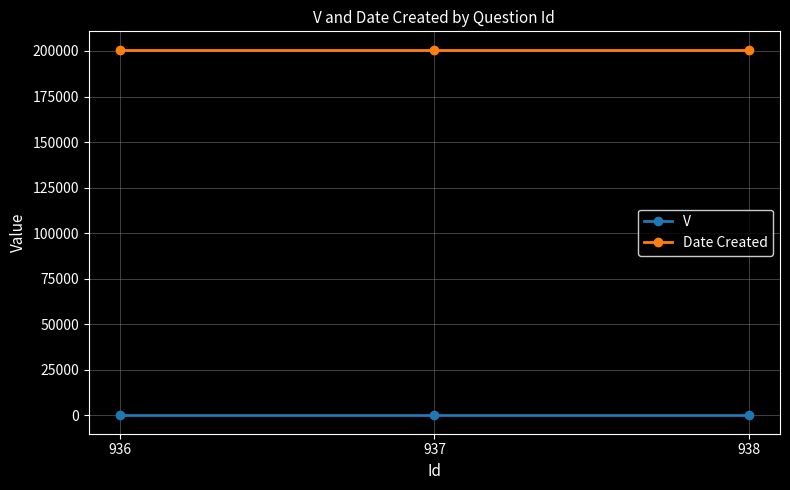

What is the total value across all series at 937?

200729